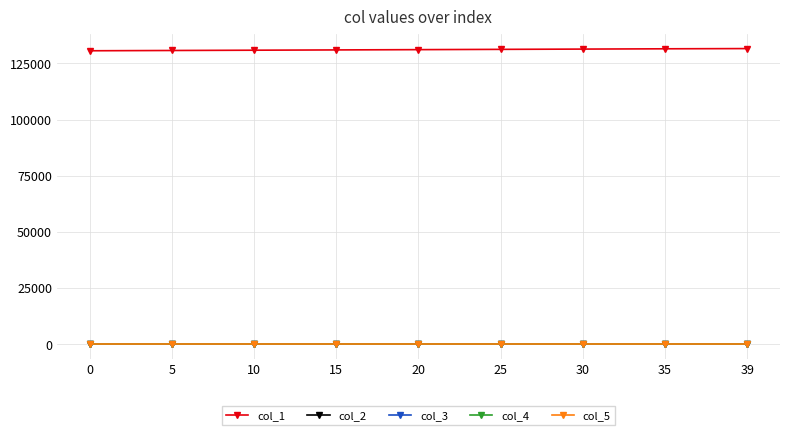

Reading left to right, what are all the values shown in this chart?

col_1: 130611	130736	130861	130986	131111	131236	131361	131486	131586
col_2: 0	0	0	0	0	0	0	0	0
col_3: 0	0	0	0	0	0	0	0	0
col_4: 100	100	100	100	100	100	100	100	100
col_5: 100	100	100	100	100	100	100	100	100